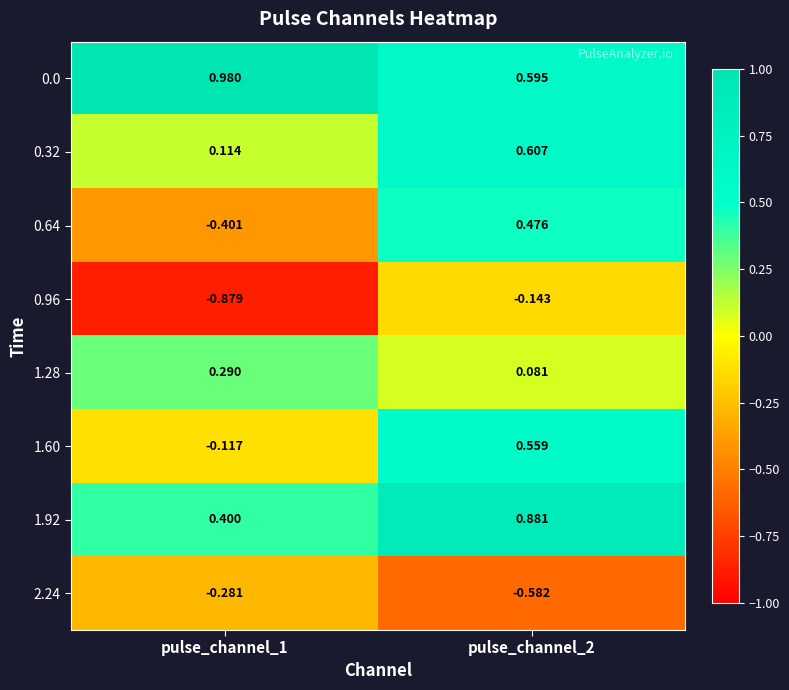

Is the value of 1.28 at pulse_channel_1 greater than the value of 0.64 at pulse_channel_2?

No